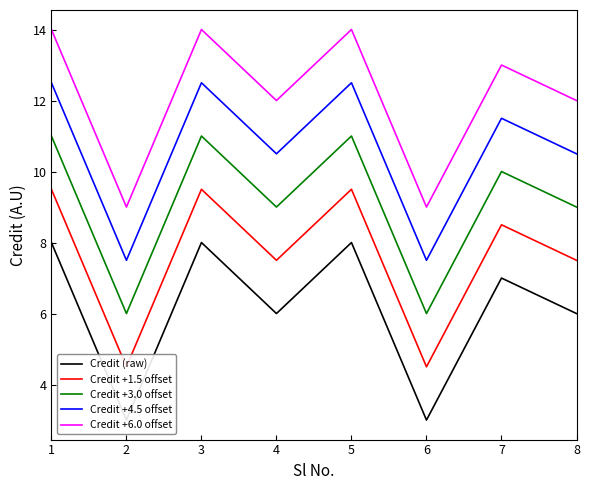

Where is Credit +6.0 offset nearest to the value 11?

4